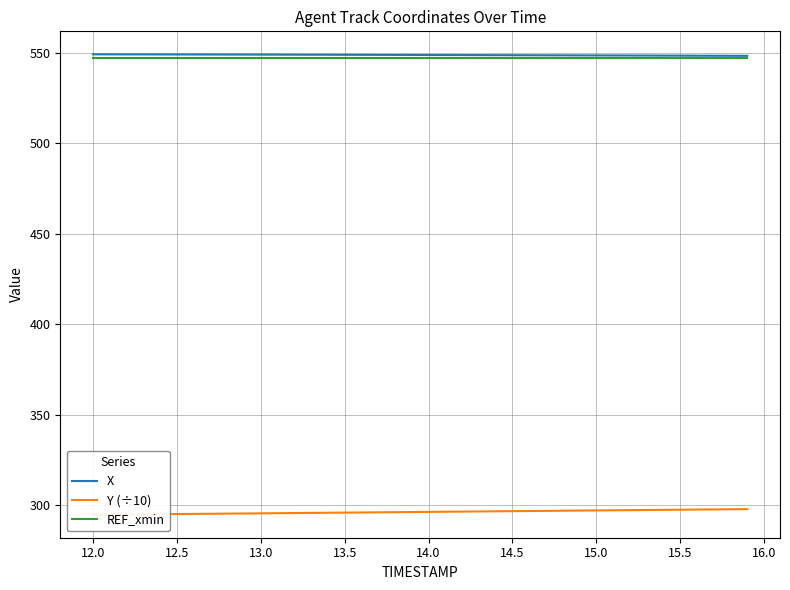

What is the maximum value for REF_xmin?

546.9